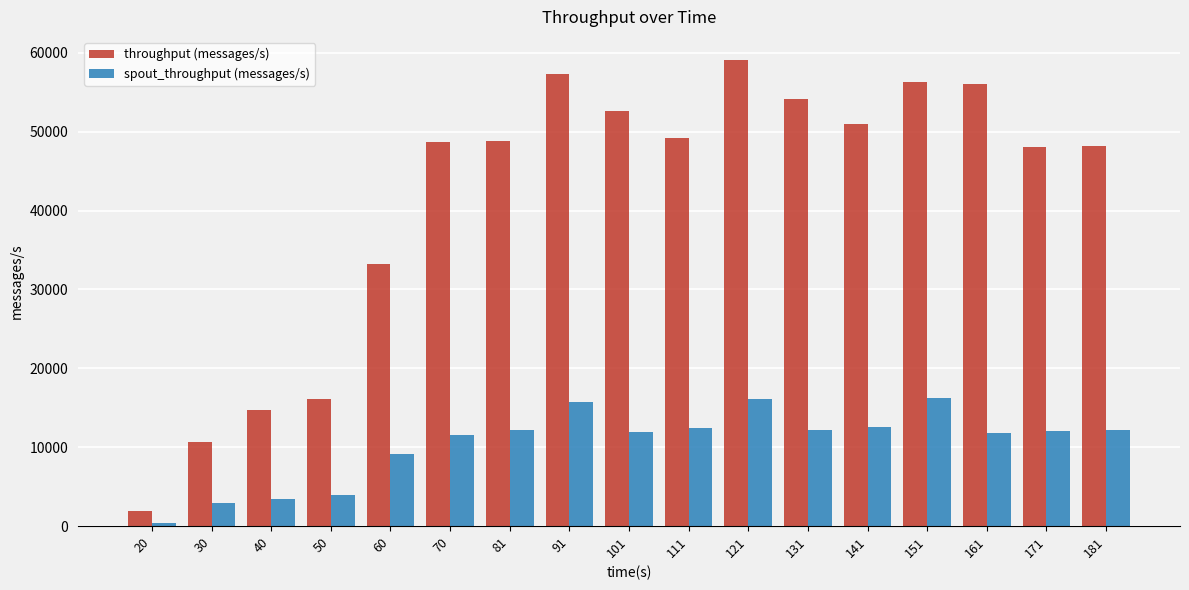

What is the spread (max minus min) of values at 40?

11279